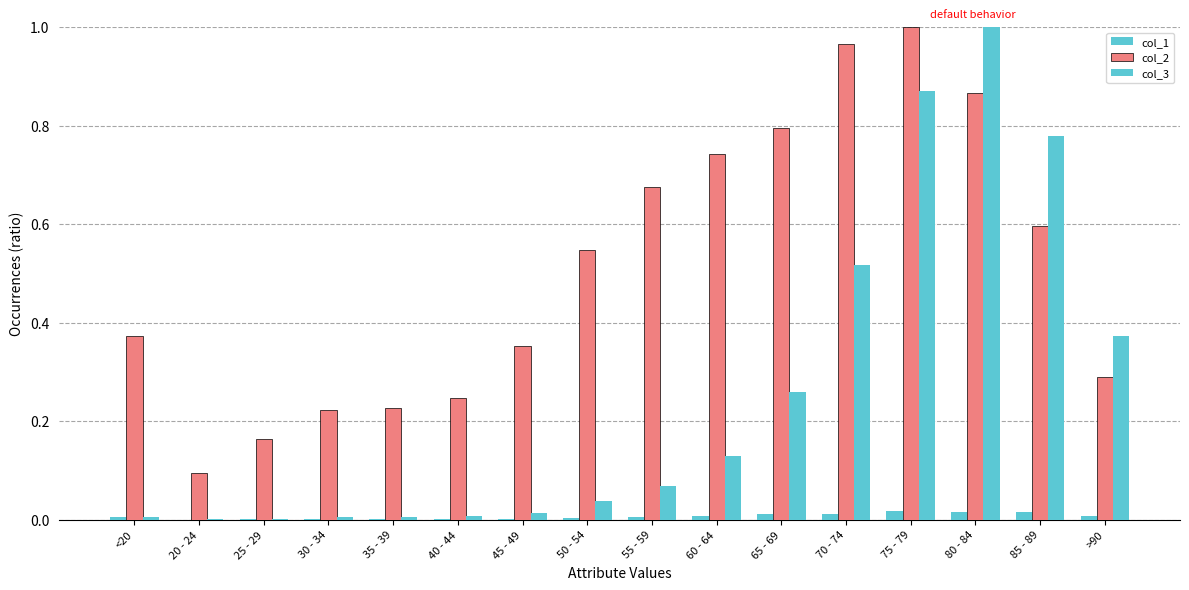

Are the bars grouped side by side (vs. stacked)?

Yes